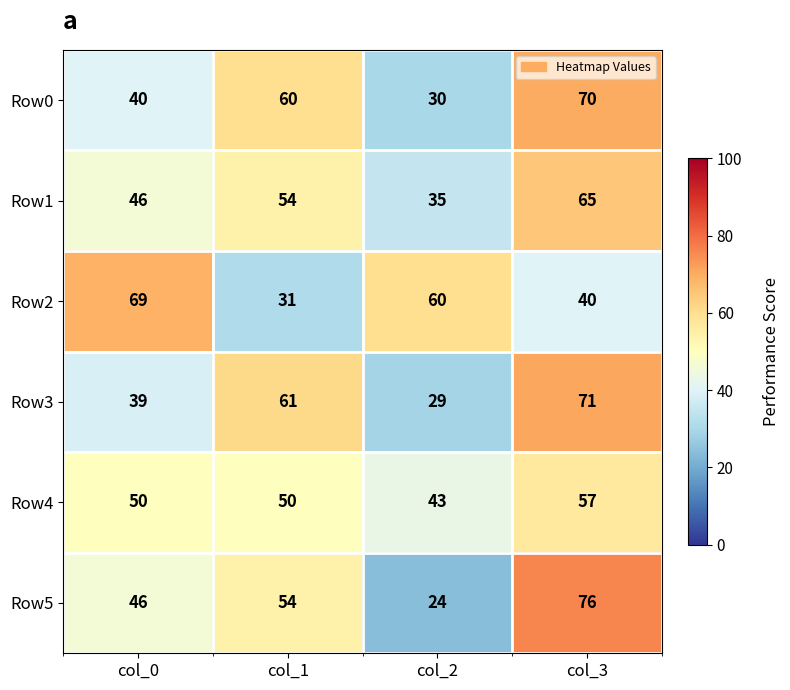

Reading left to right, transcribe all the data shown in this chart.

Row0: col_0=40	col_1=60	col_2=30	col_3=70
Row1: col_0=46	col_1=54	col_2=35	col_3=65
Row2: col_0=69	col_1=31	col_2=60	col_3=40
Row3: col_0=39	col_1=61	col_2=29	col_3=71
Row4: col_0=50	col_1=50	col_2=43	col_3=57
Row5: col_0=46	col_1=54	col_2=24	col_3=76